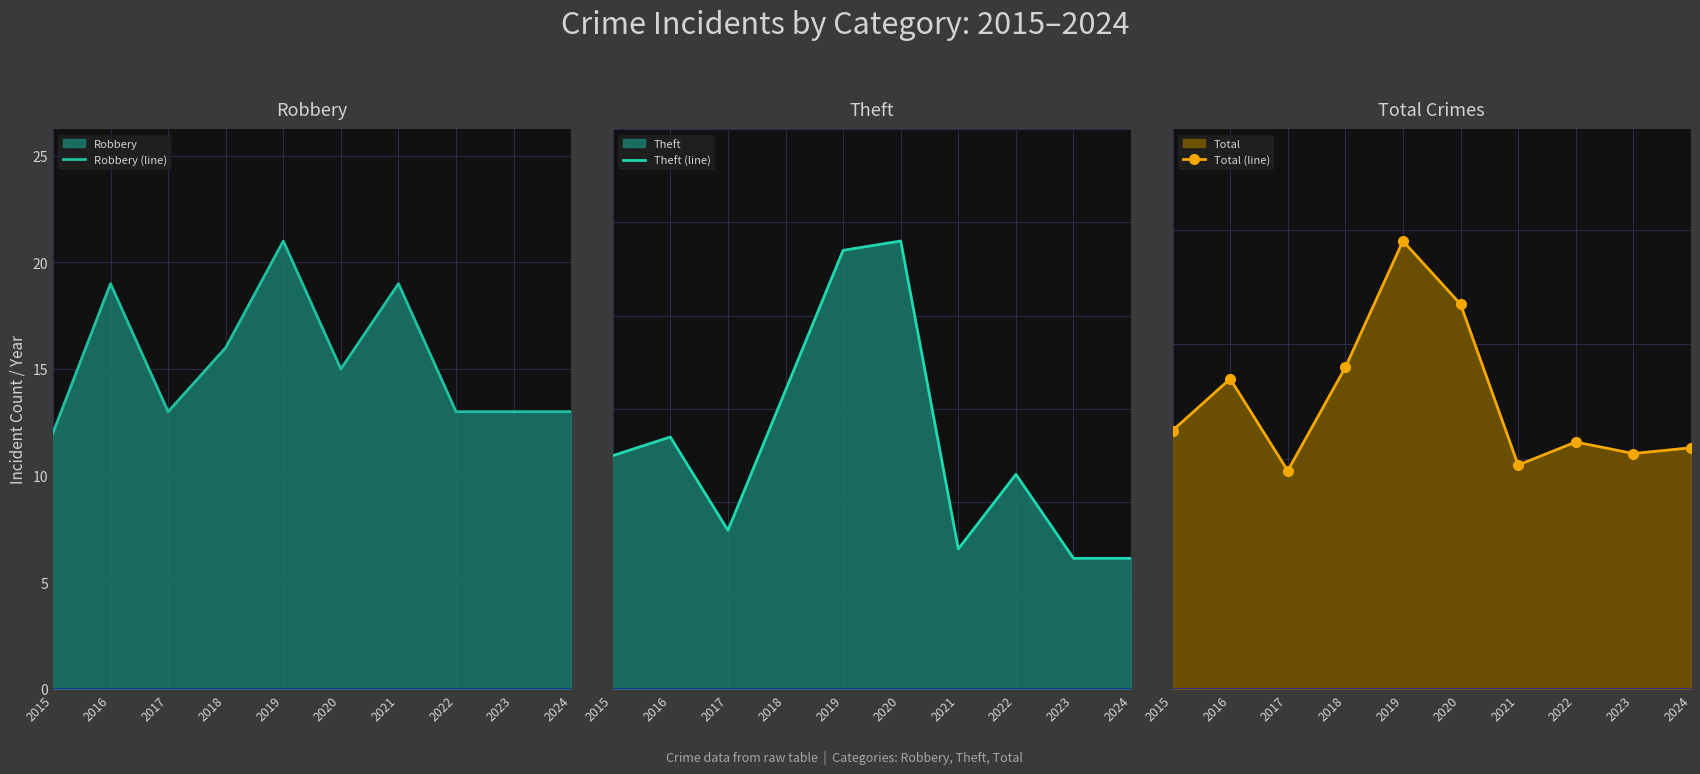

What is the total value across all series at 2020?

130